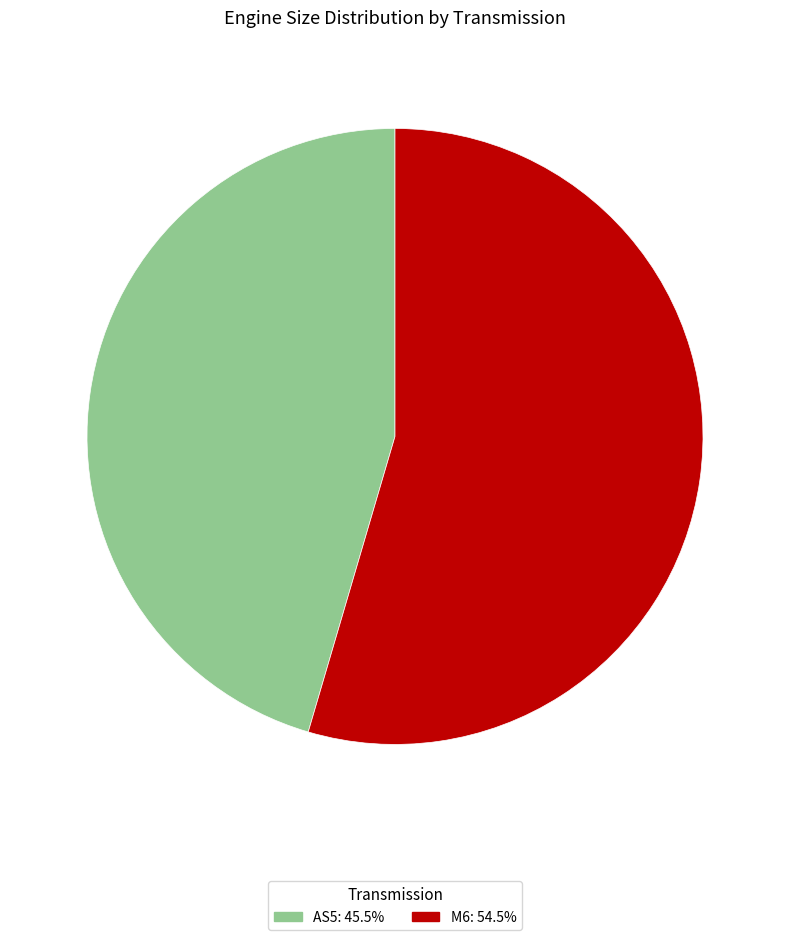

How many slices are in this pie chart?

2